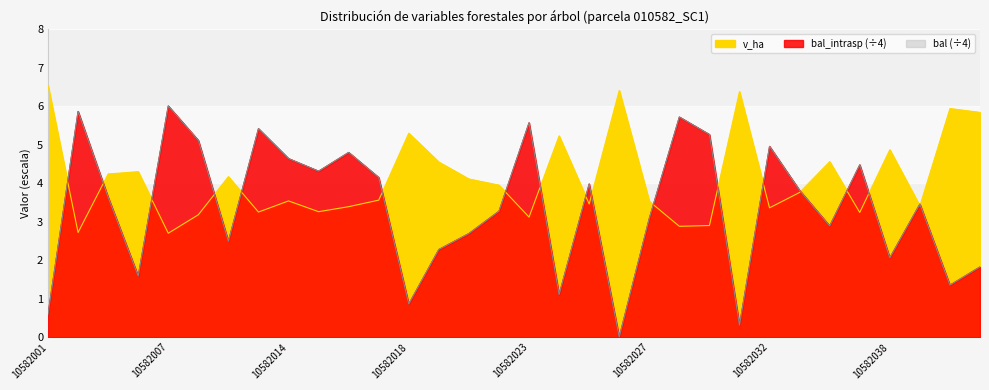

The value of bal_intrasp at 10582038 is 2.1. True or false?

True